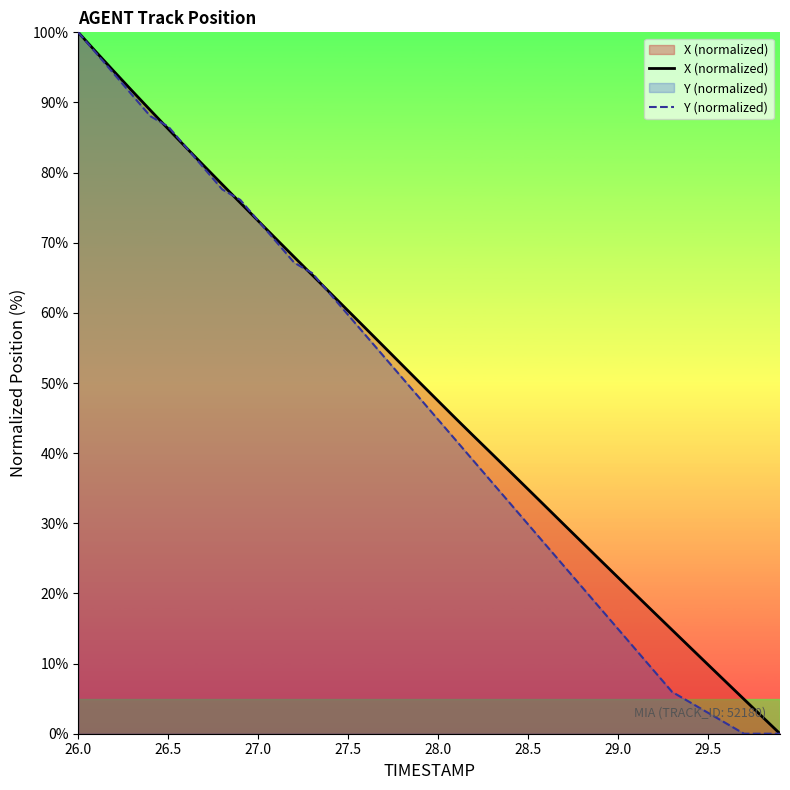

What are all the series names shown in the legend?

X (normalized), Y (normalized)